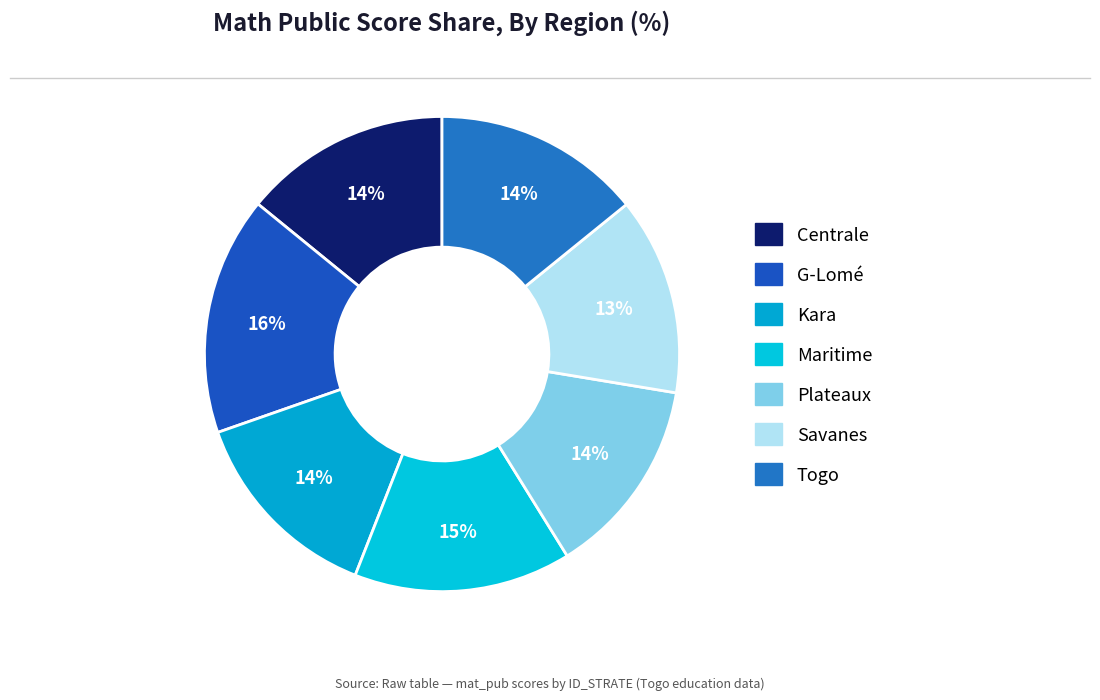

To the nearest percent, what is the difference between the Centrale and Maritime slice percentages?

1%